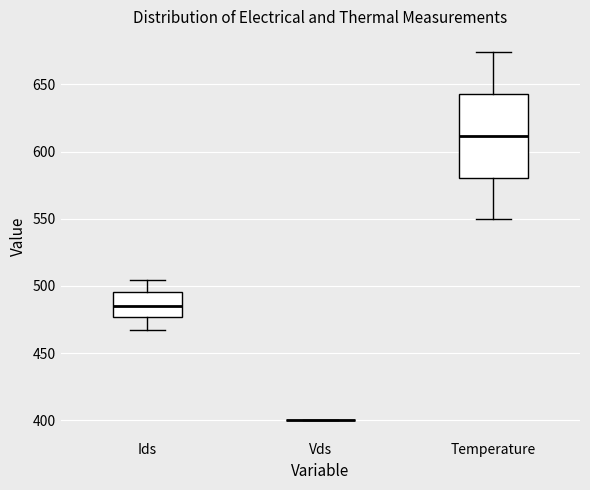

Reading left to right, read every box against the y-axis: the position of its median line, the range the box covers, and the ends of its whiskers. The values are not printed on the chart, so give them approximately, as read against the axis.

Ids: median 485, box 475 to 495, whiskers 465 to 505
Vds: box collapsed to a line at 400, whiskers 400 to 400
Temperature: median 610, box 580 to 645, whiskers 550 to 675